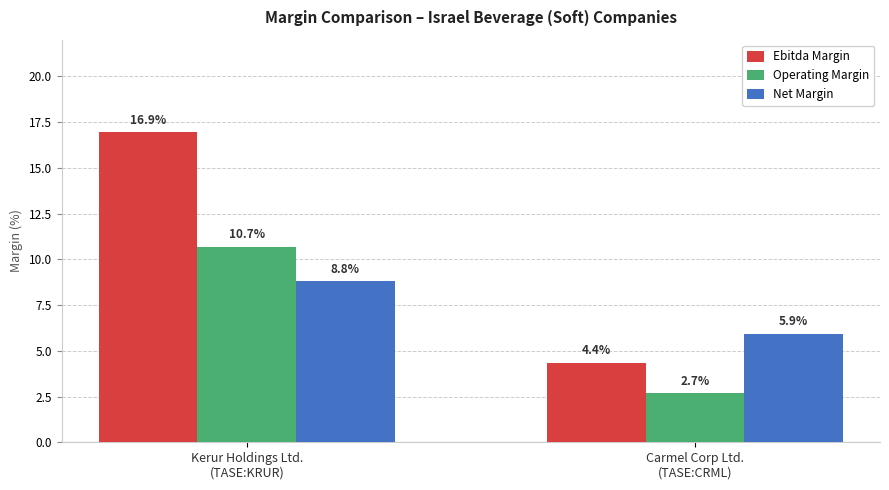

What is the sum of all Net Margin values?

14.7